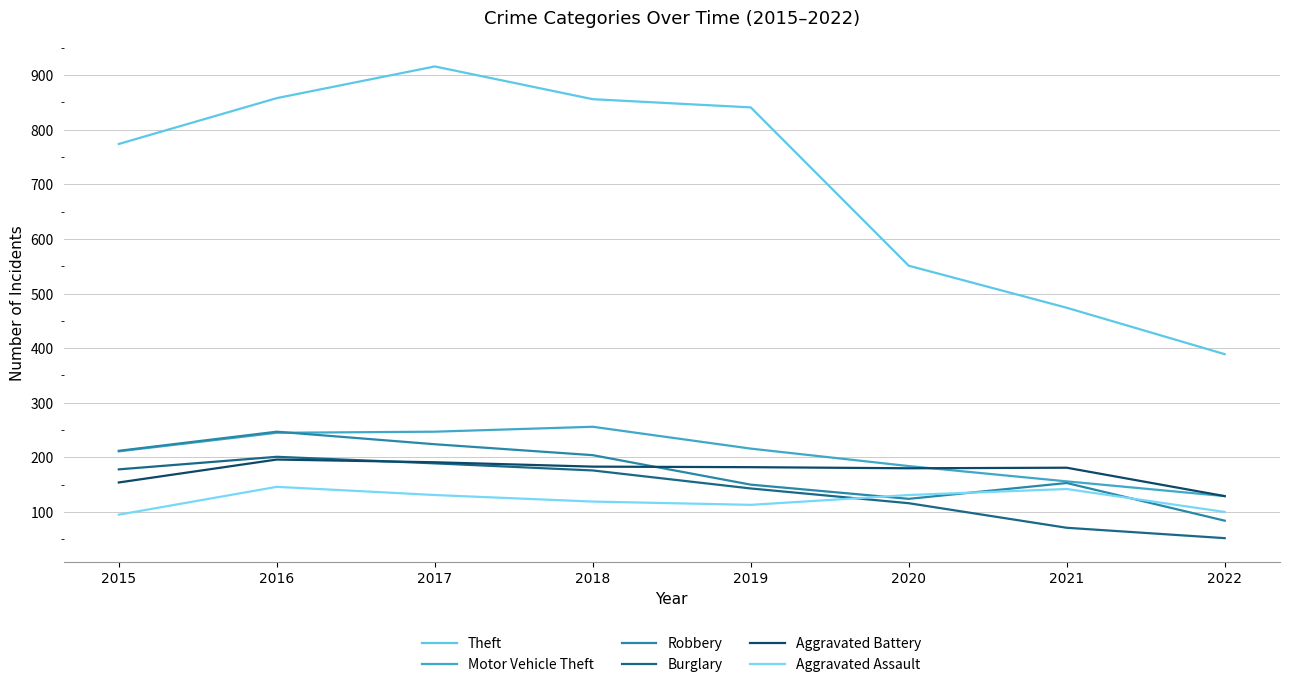

Does the chart display data point markers on the line(s)?

No